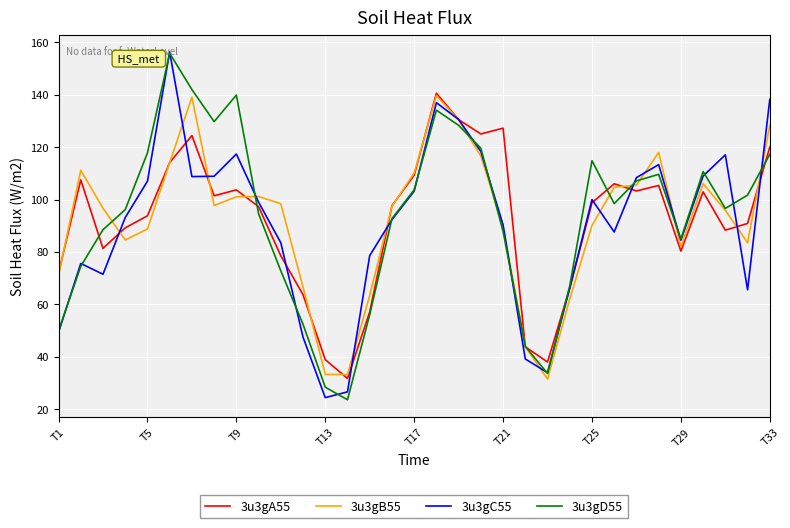

How many interior local peaks does the 3u3gC55 series have?

7